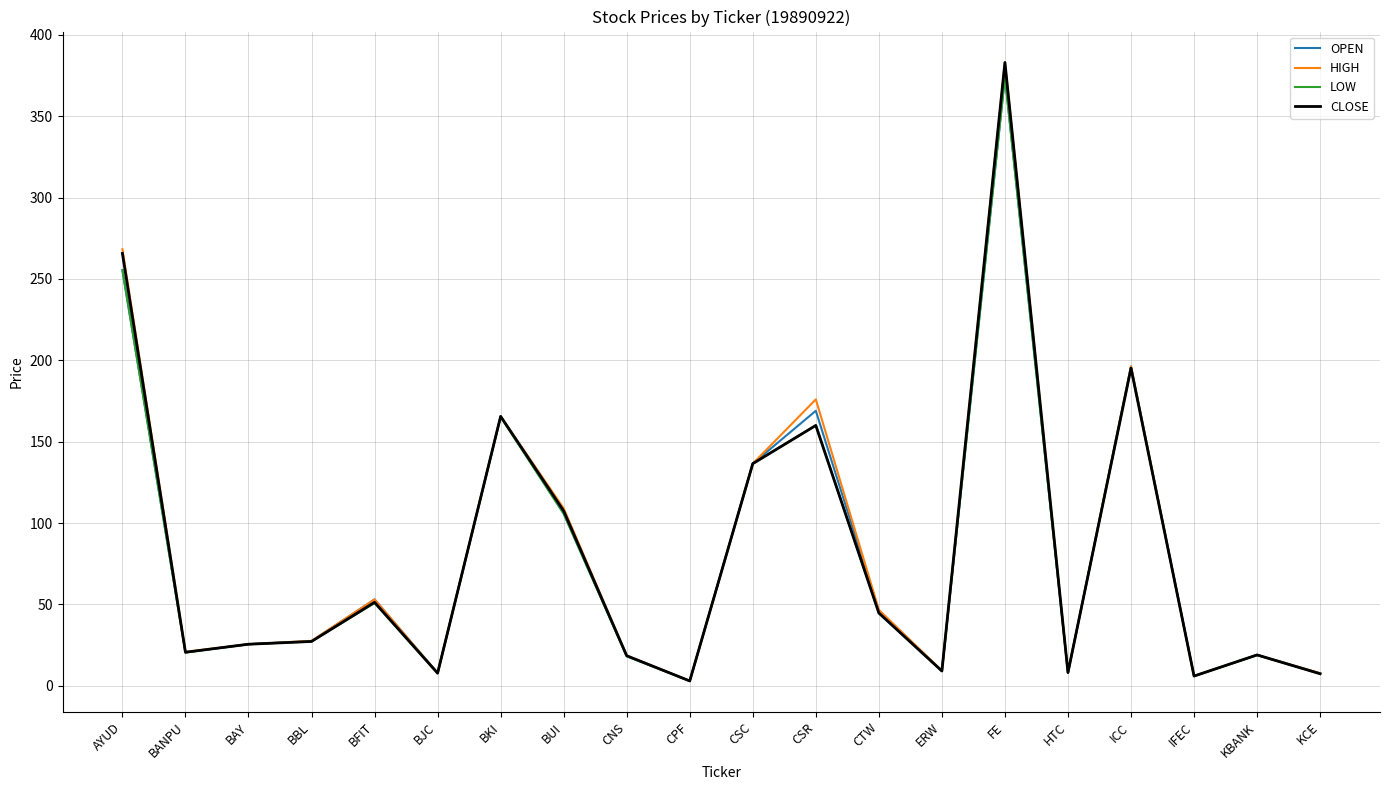

Where is OPEN nearest to the value 188?

ICC